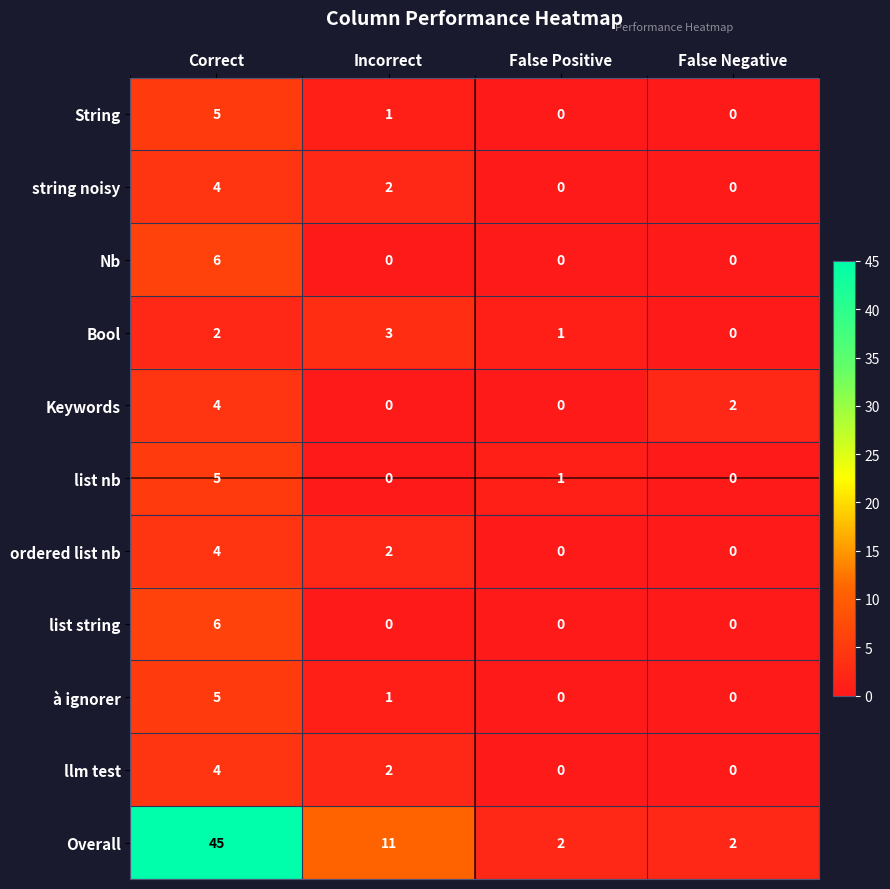

At which category does the chart reach its peak across all series?

Correct